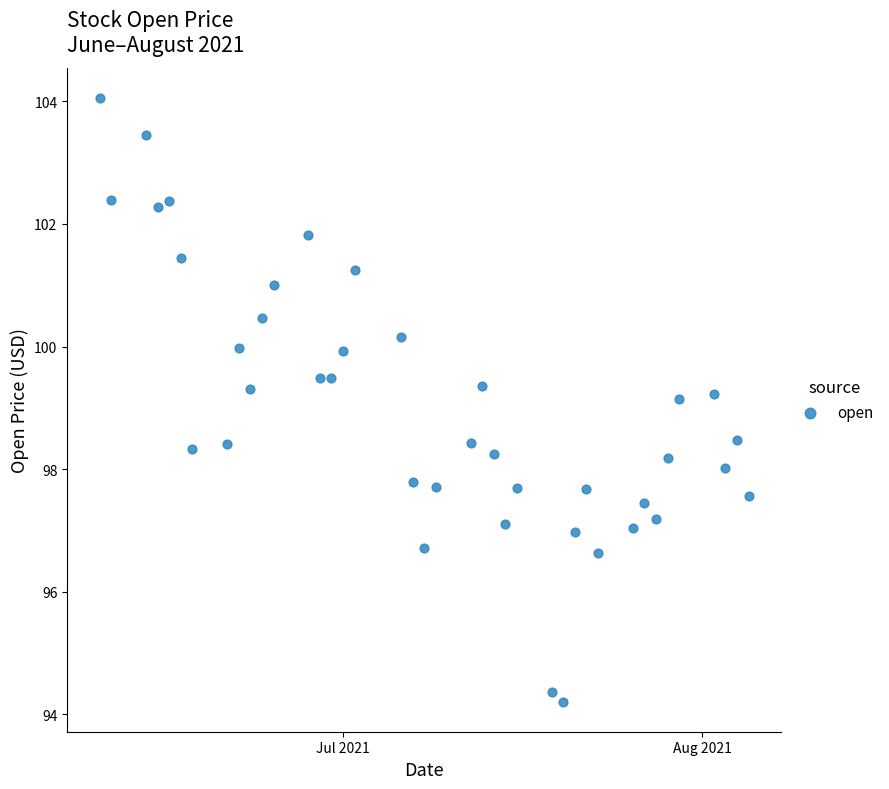

What is the range of Y values (max minus min)?

9.8